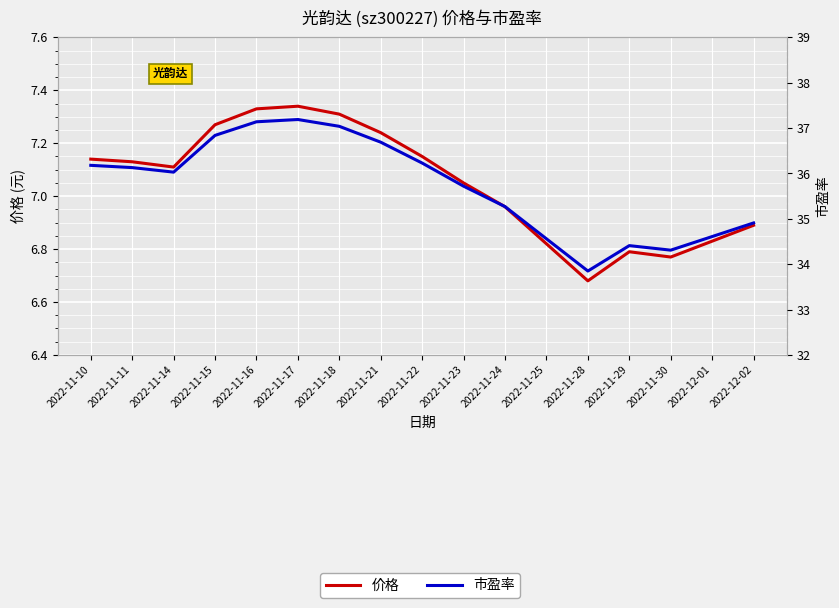

True or false: 市盈率 has more than 1 points higher than both neighbors.

True